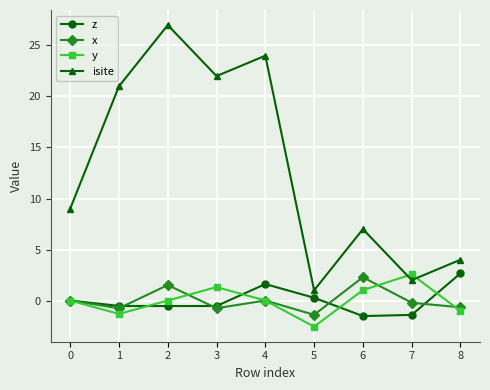

Which series ends up on top after the final intersection of x and y?

x